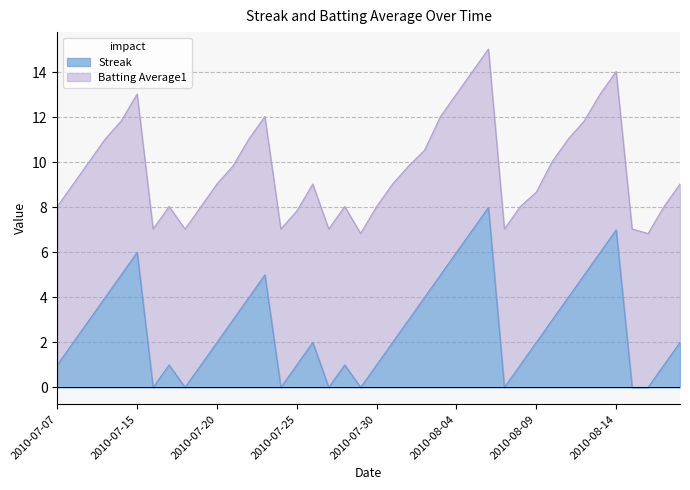

How many categories are shown in the chart?

40